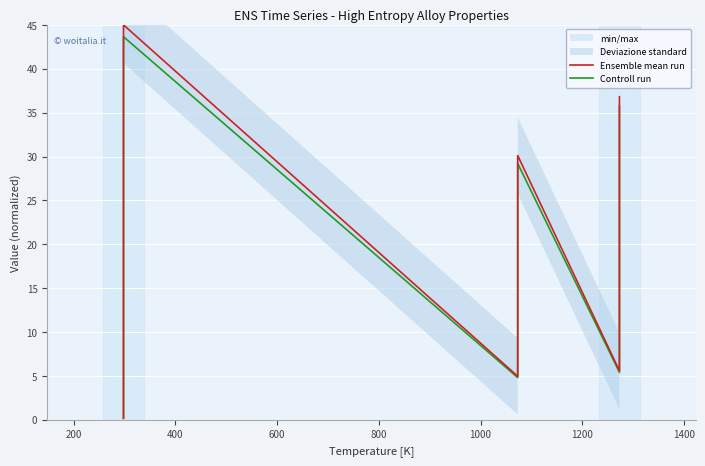

How many values in the Ensemble mean run series exceed 5?

8